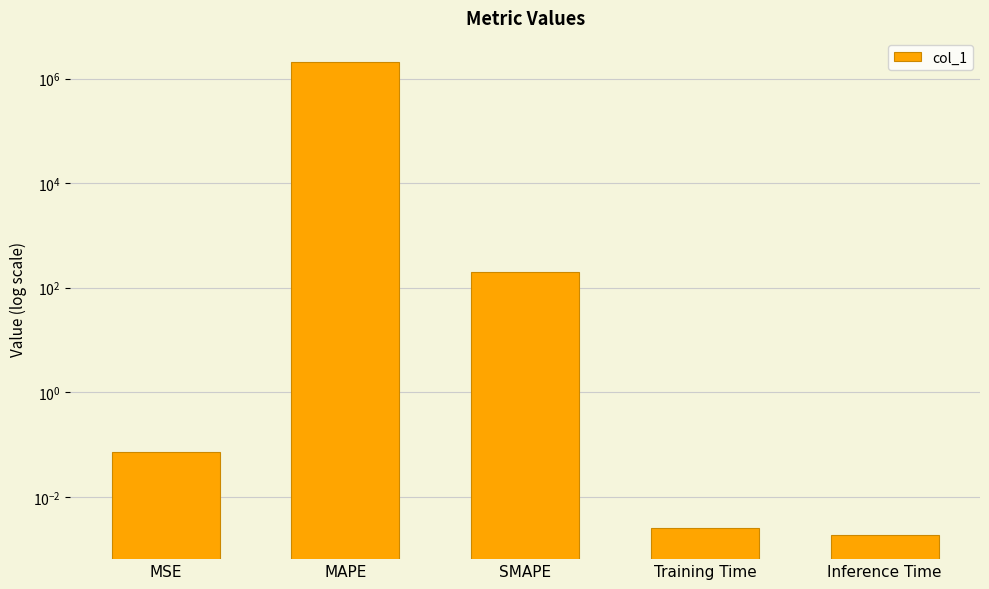

Reading left to right, what are all the values shown in this chart?

MSE=0.1	MAPE=2111008.4	SMAPE=200.0	Training Time=0.0	Inference Time=0.0